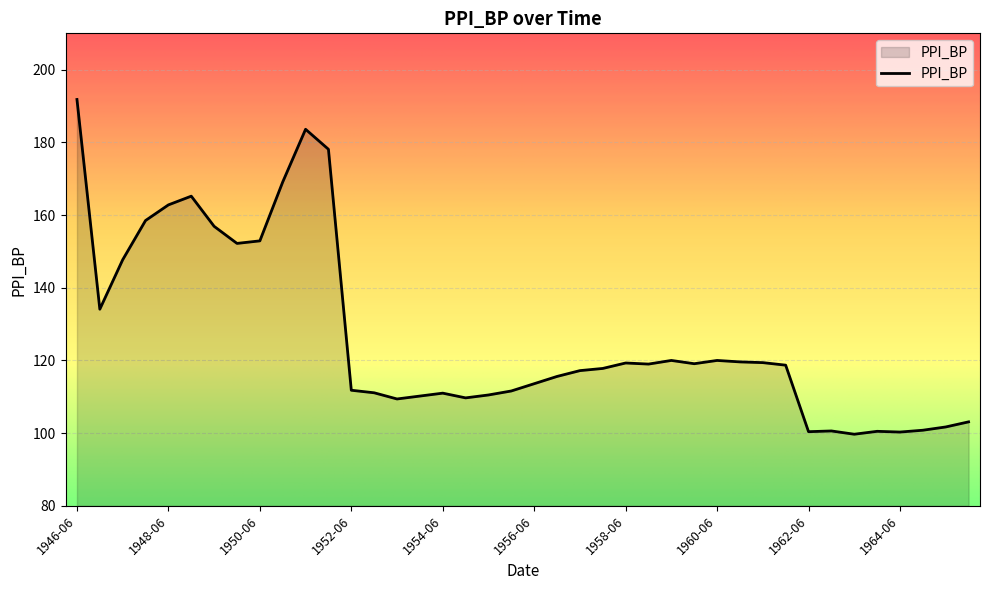

What is the minimum value shown in the chart?

99.7